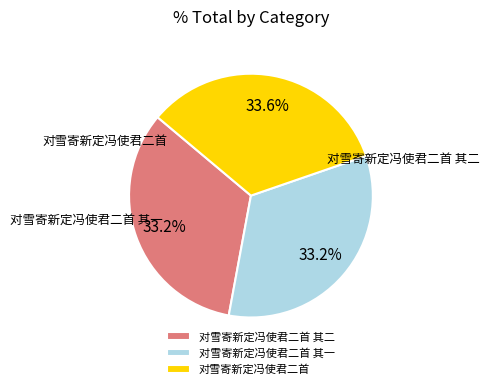

Does any single category account for the majority?

No